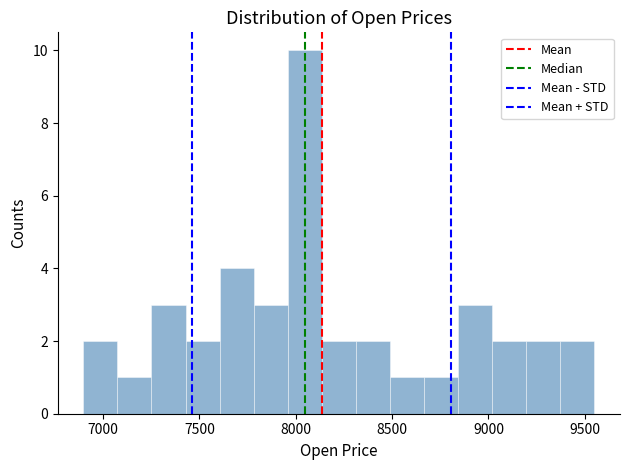

Around what value on the x-axis is the tallest bar? Give the approximate position of its centre, as read against the axis.

8050